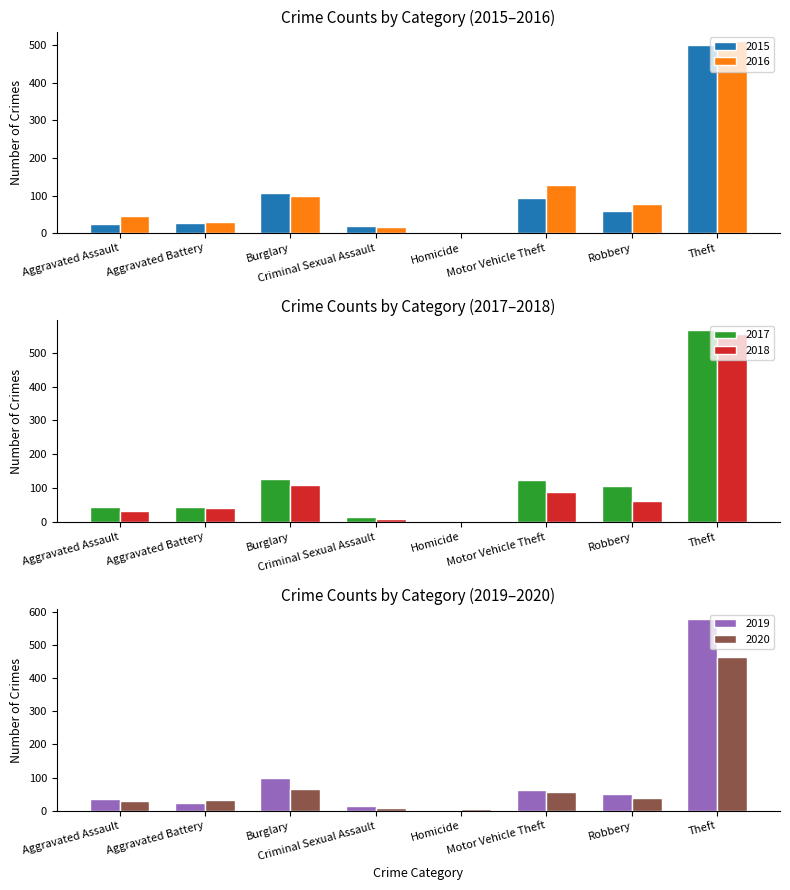

What is the approximate value of 2020 at Aggravated Assault?

30